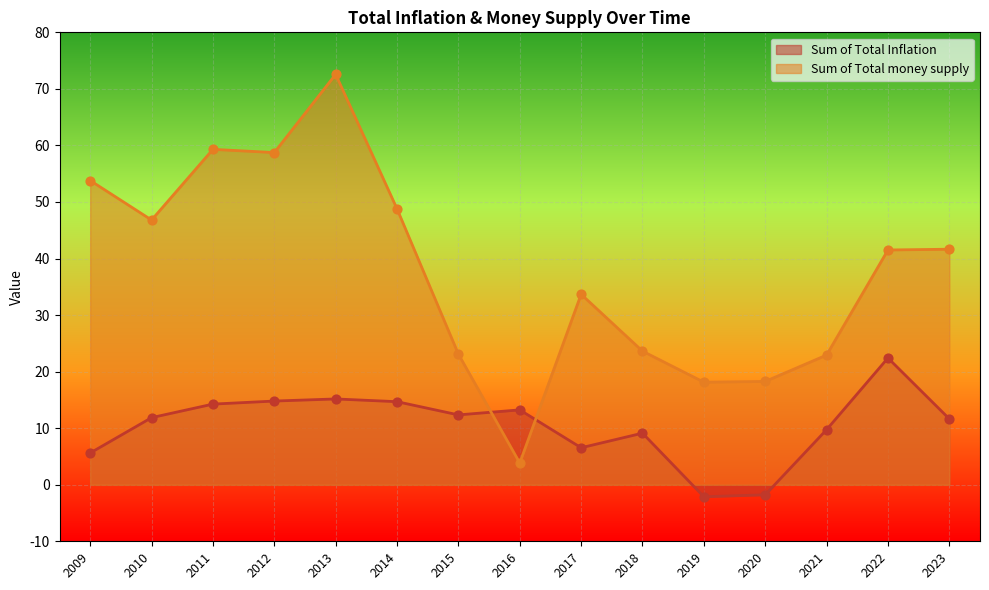

Which series has the largest Y range (max minus min)?

Sum of Total money supply